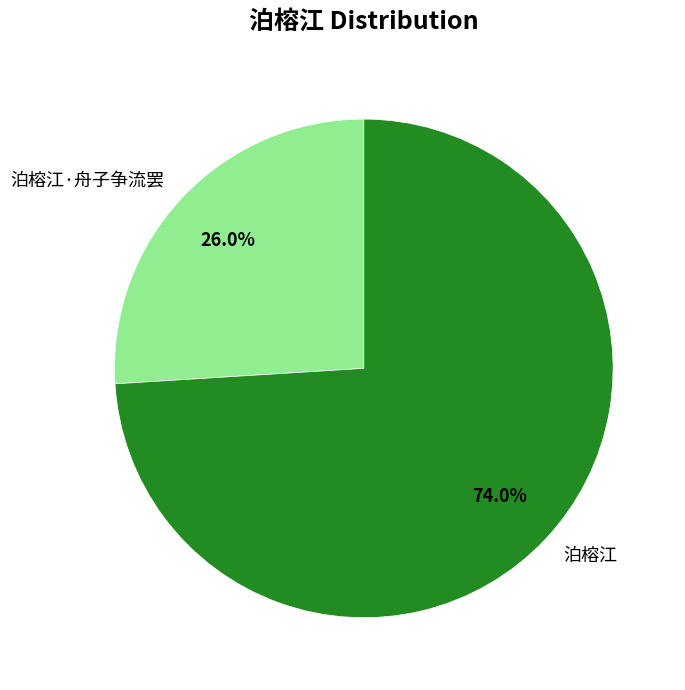

Do 泊榕江·舟子争流罢 and 泊榕江 together represent more than half of the pie?

Yes